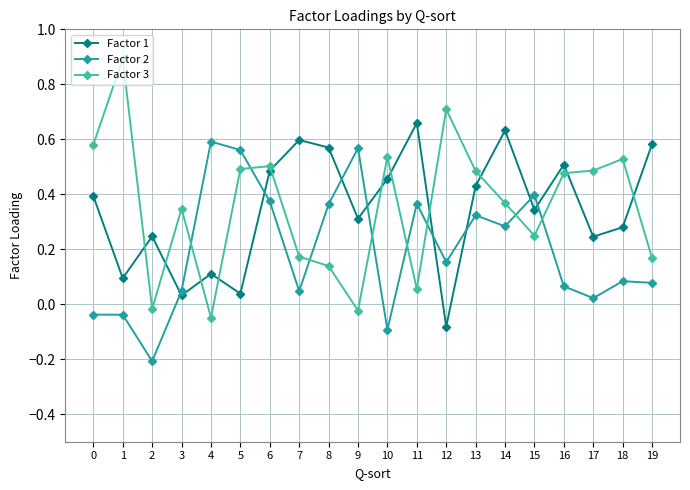

The Factor 2 series shows -0.1 at 10. True or false?

True